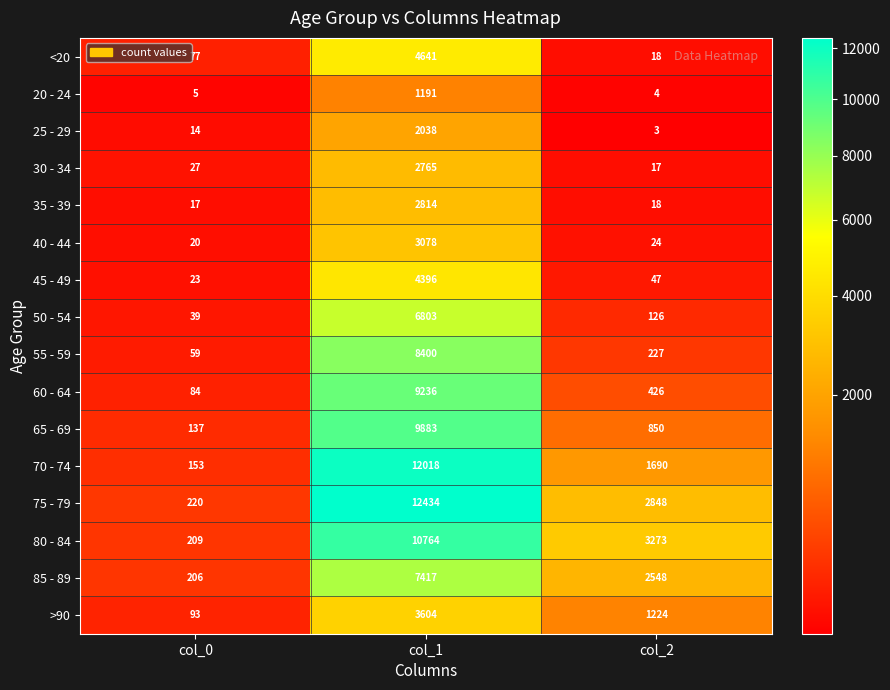

What is the average value of the 55 - 59 series?

2895